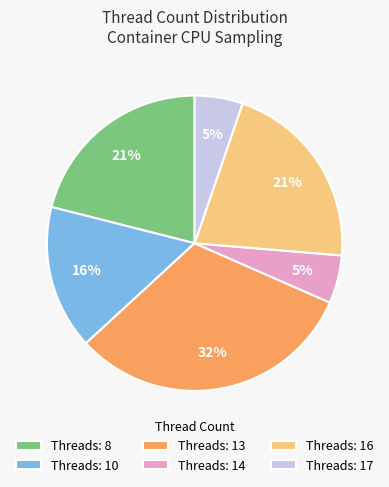

What is the largest slice in the pie chart?

Threads: 13